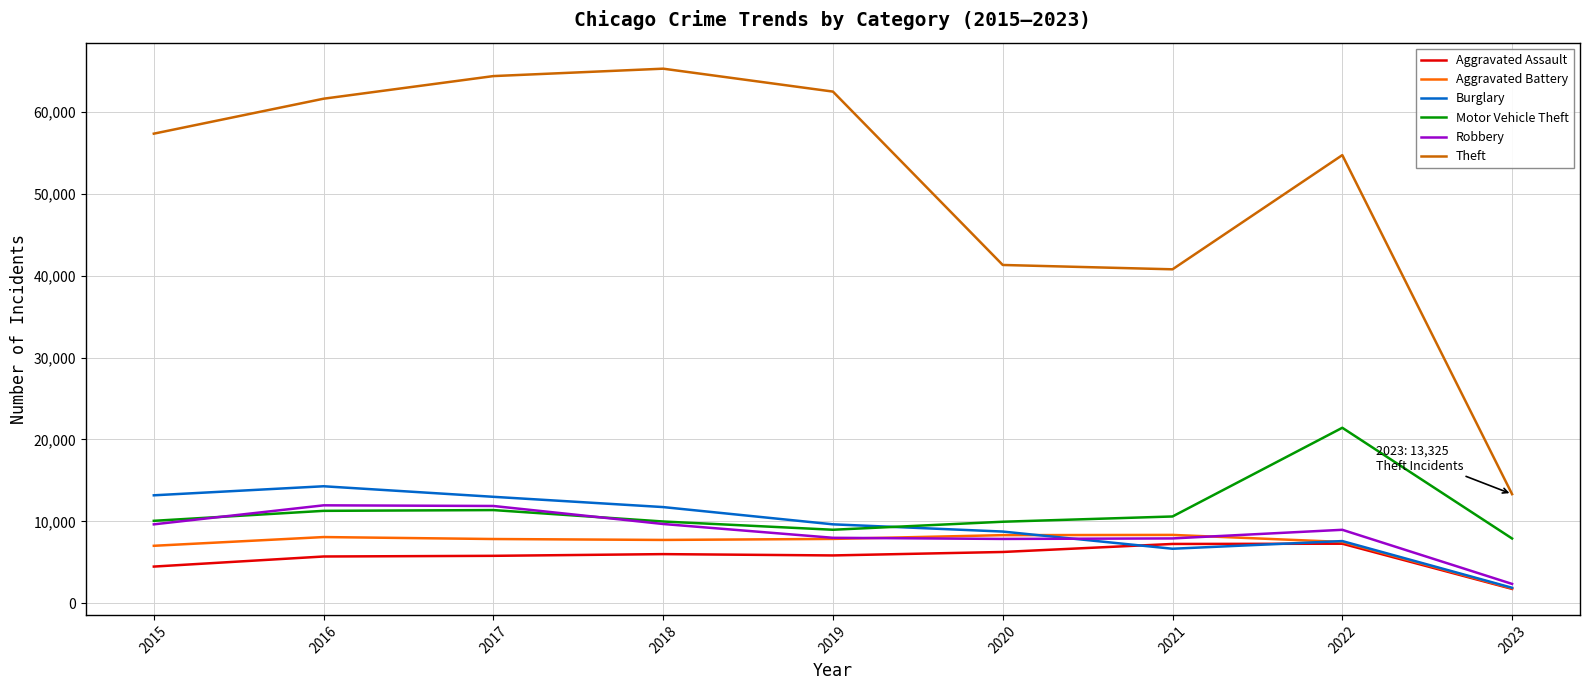

What value does the Motor Vehicle Theft series have at 2022?

21431